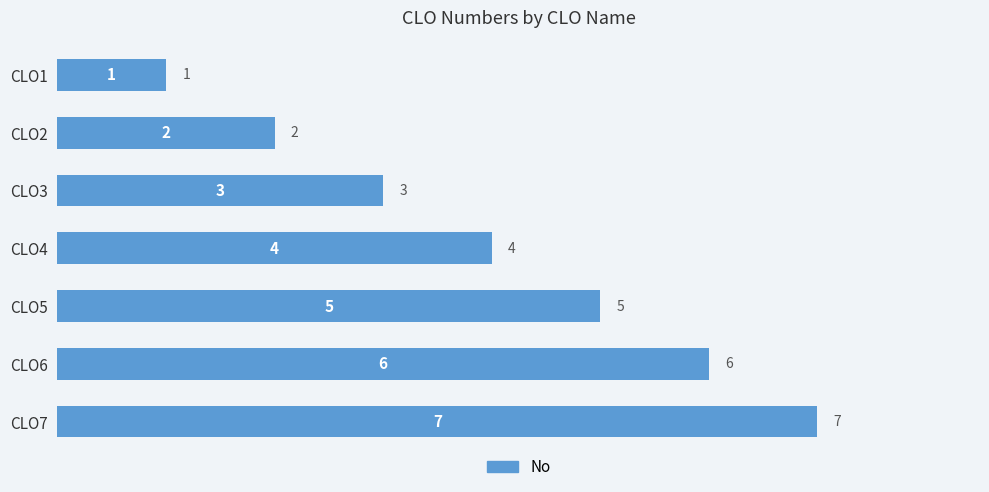

Rank the categories by value from lowest to highest.

CLO1, CLO2, CLO3, CLO4, CLO5, CLO6, CLO7